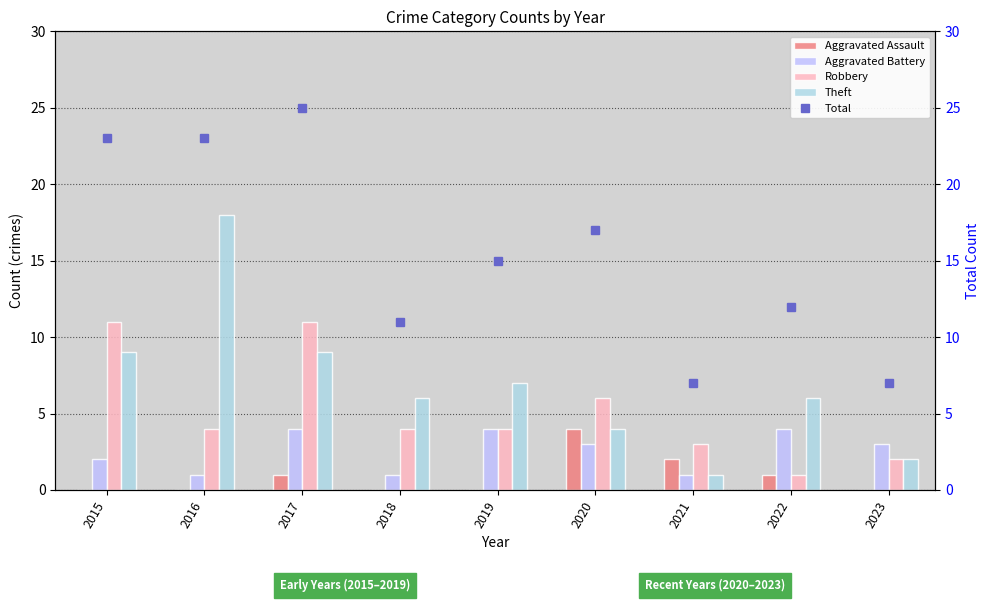

True or false: Theft has a value of 7 at 2019.

True